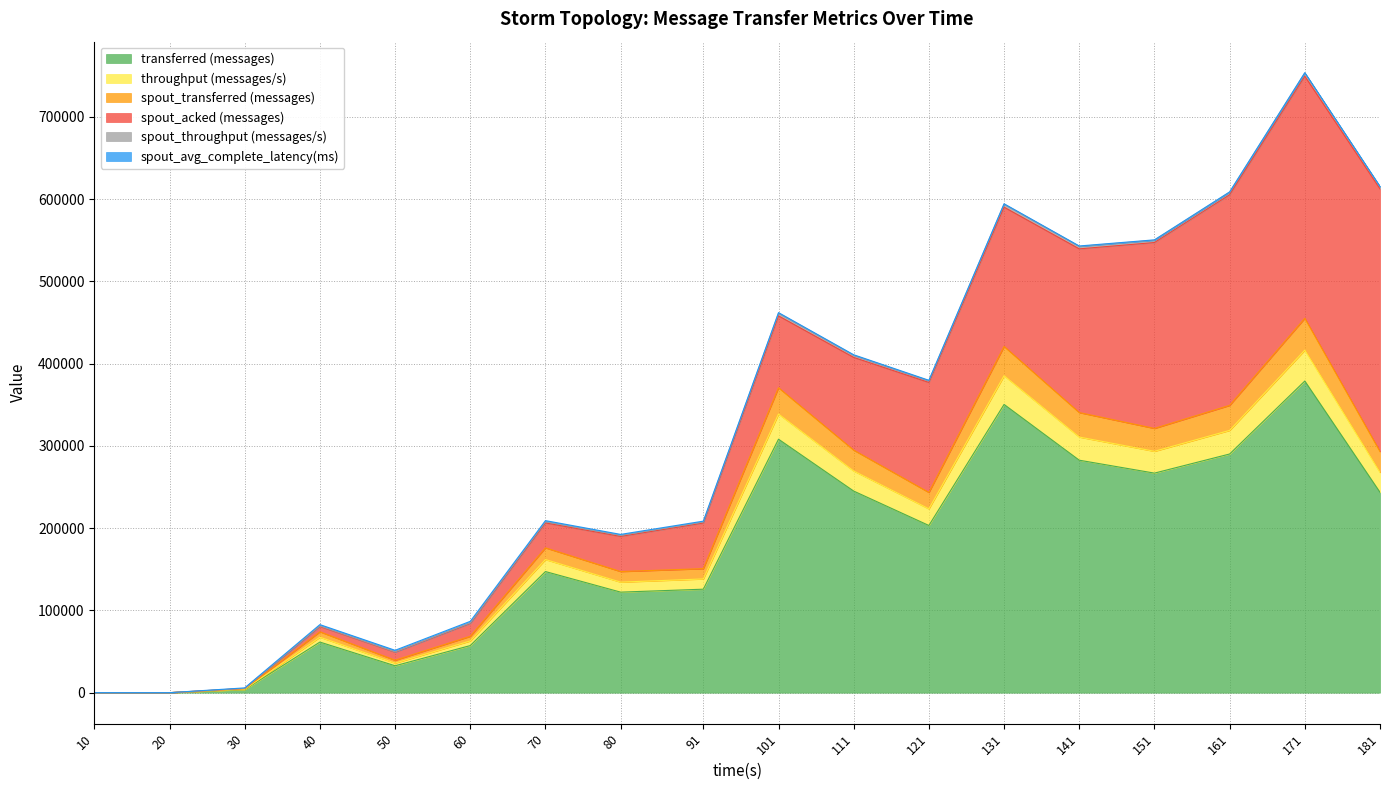

At which category is the sum across all series the highest?

171